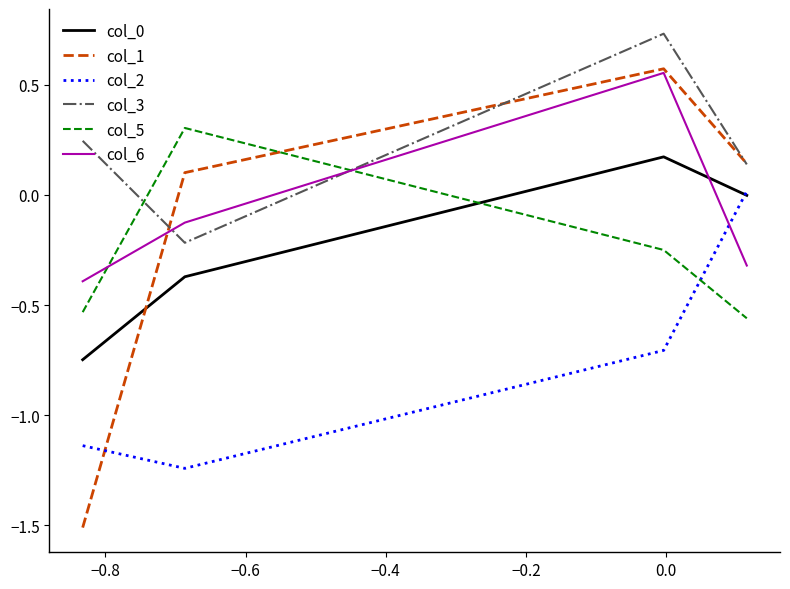

Which series has the largest total across all categories?

col_3